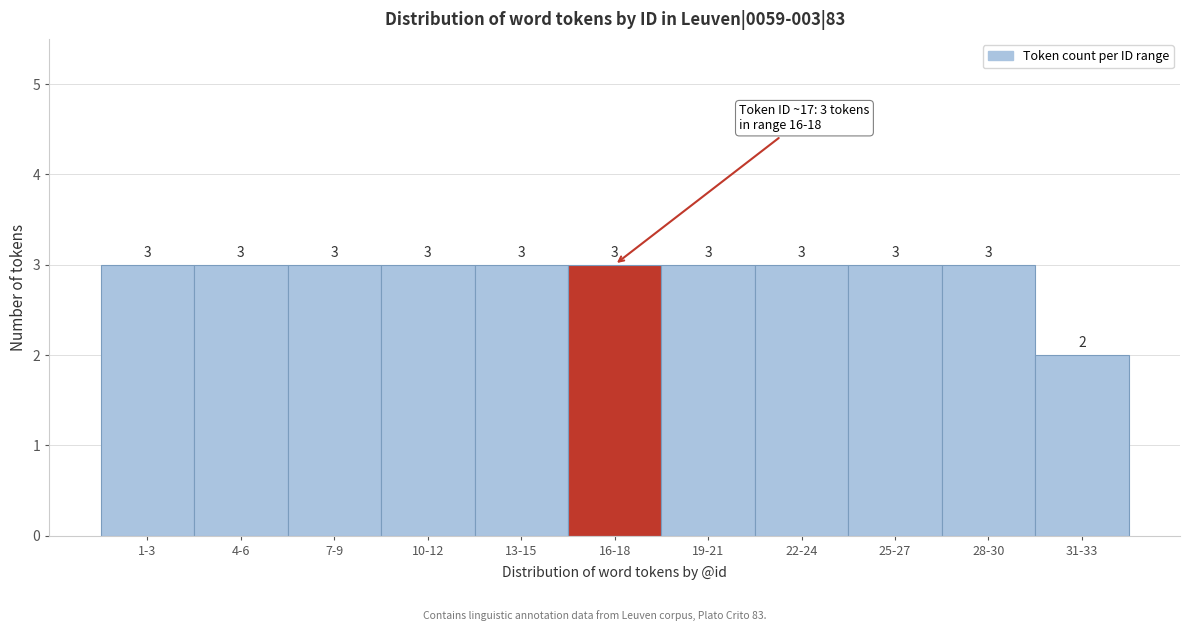

Reading left to right, transcribe all the data shown in this chart.

1-3=3	4-6=3	7-9=3	10-12=3	13-15=3	16-18=3	19-21=3	22-24=3	25-27=3	28-30=3	31-33=2